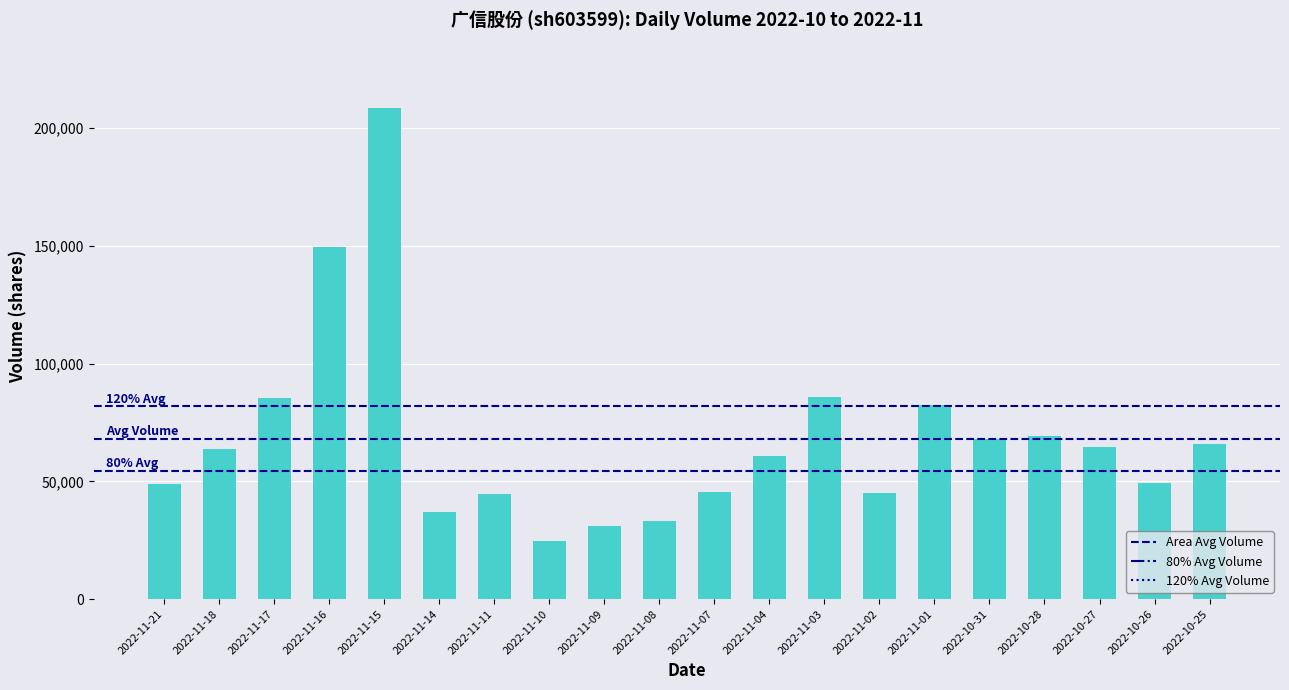

How many data points does each series have?

20